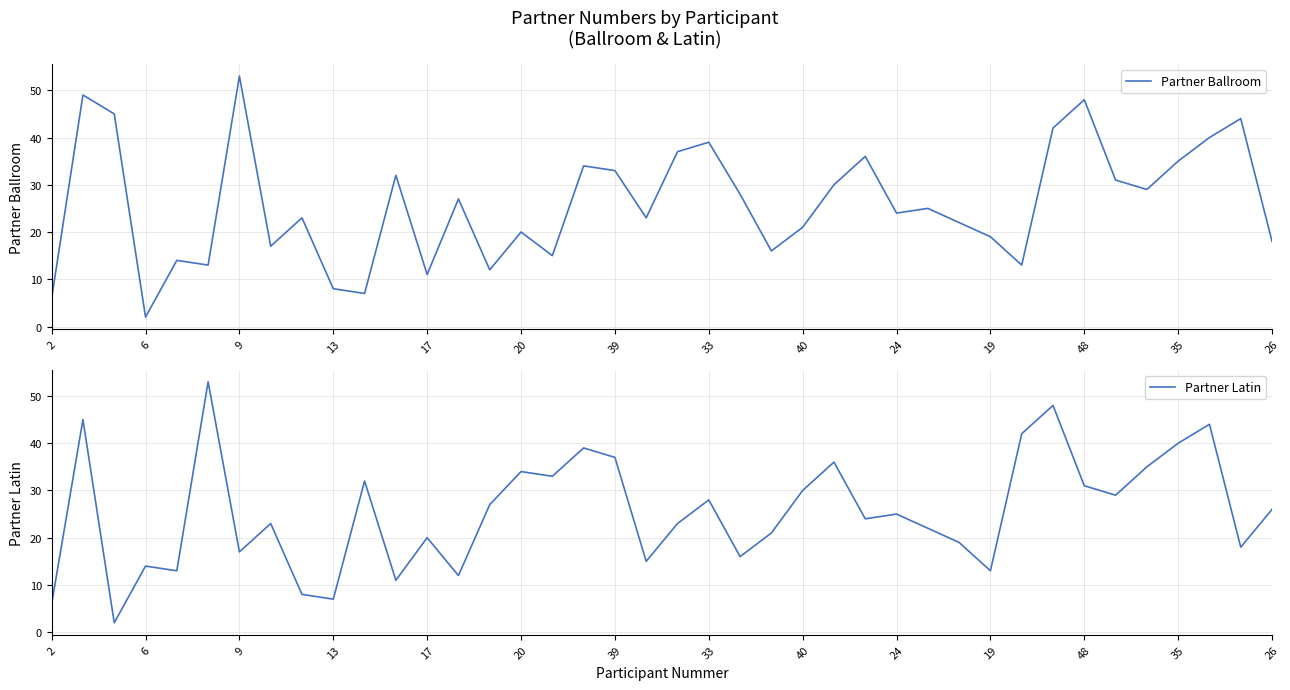

Is it true that Partner Latin equals 6 at 2?

True